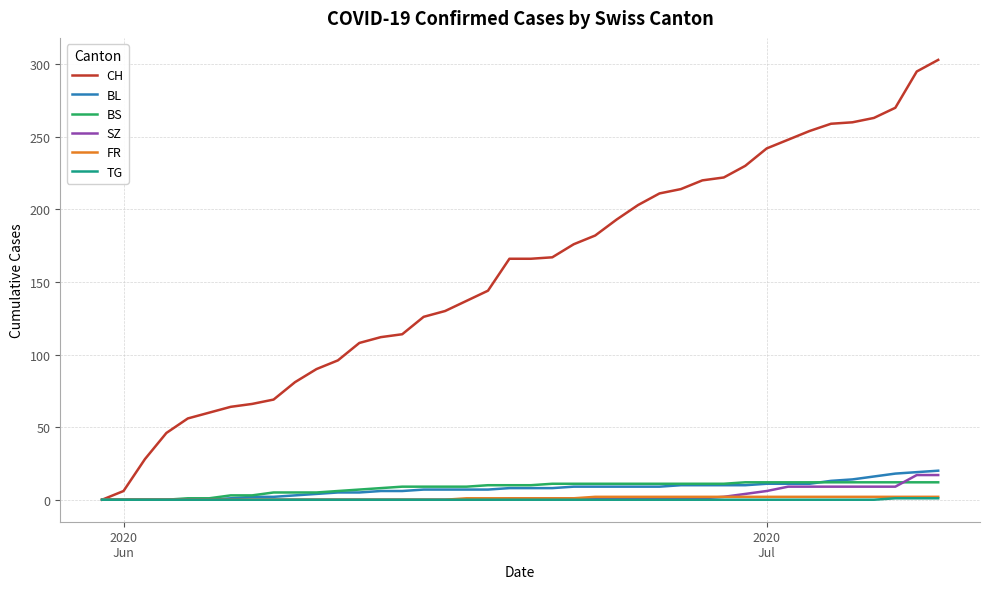

What is the maximum value for BS?

12